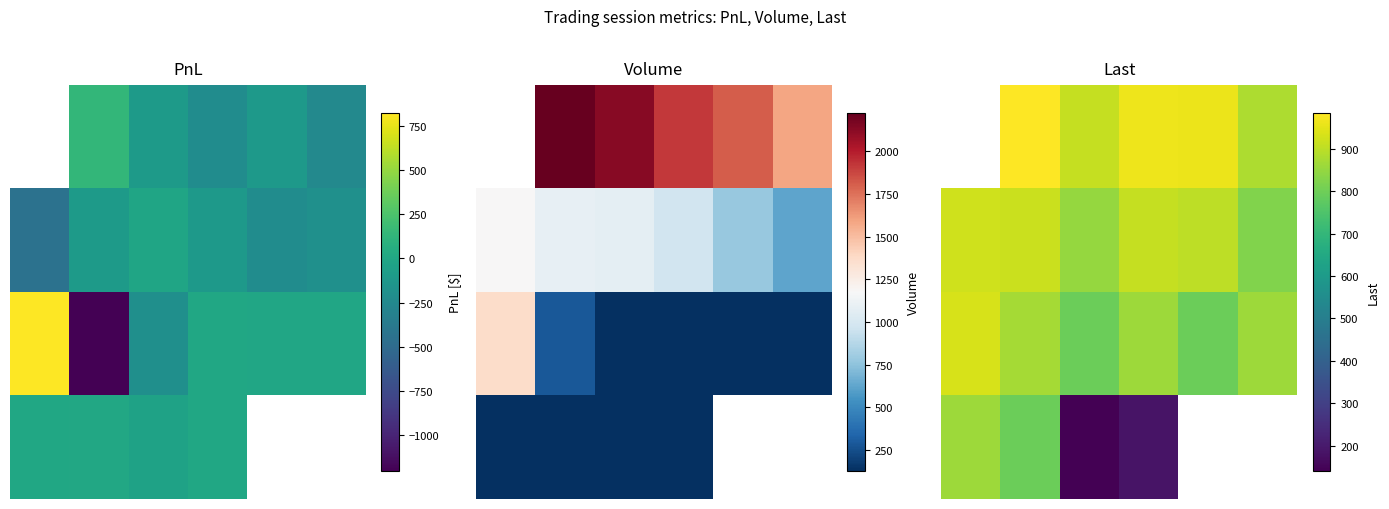

True or false: 0.0 has a value of 911.0 at 2.

True